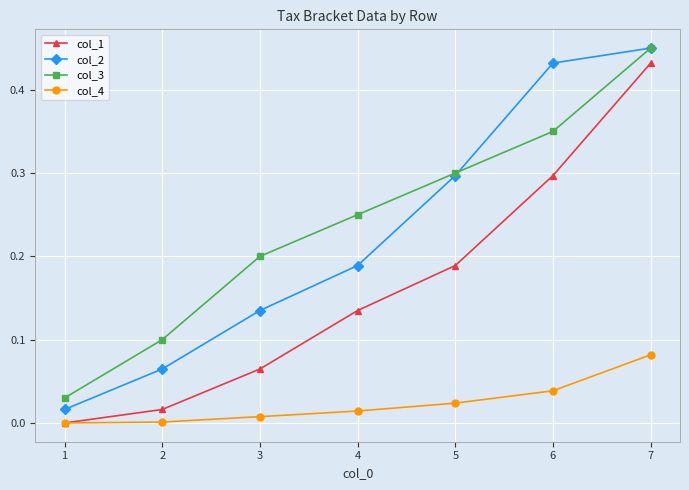

At which label does col_1 reach its peak?

7